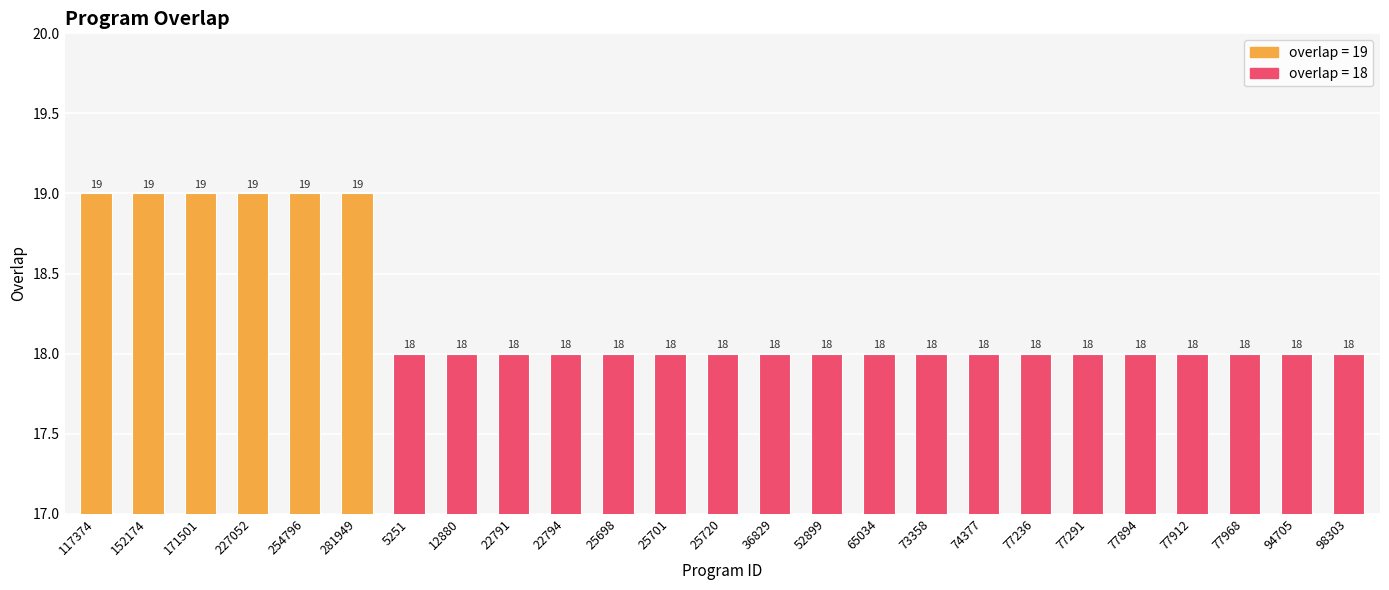

Count the values in the range 18 to 19.

25